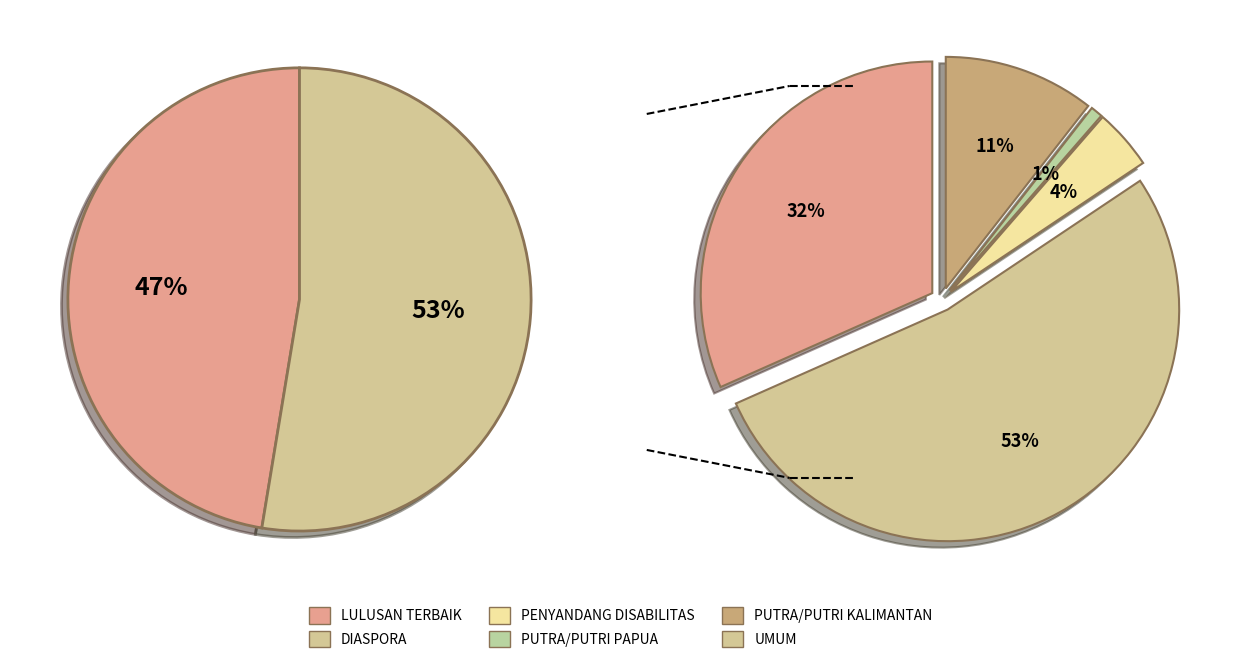

Count the number of slices in the pie.

6